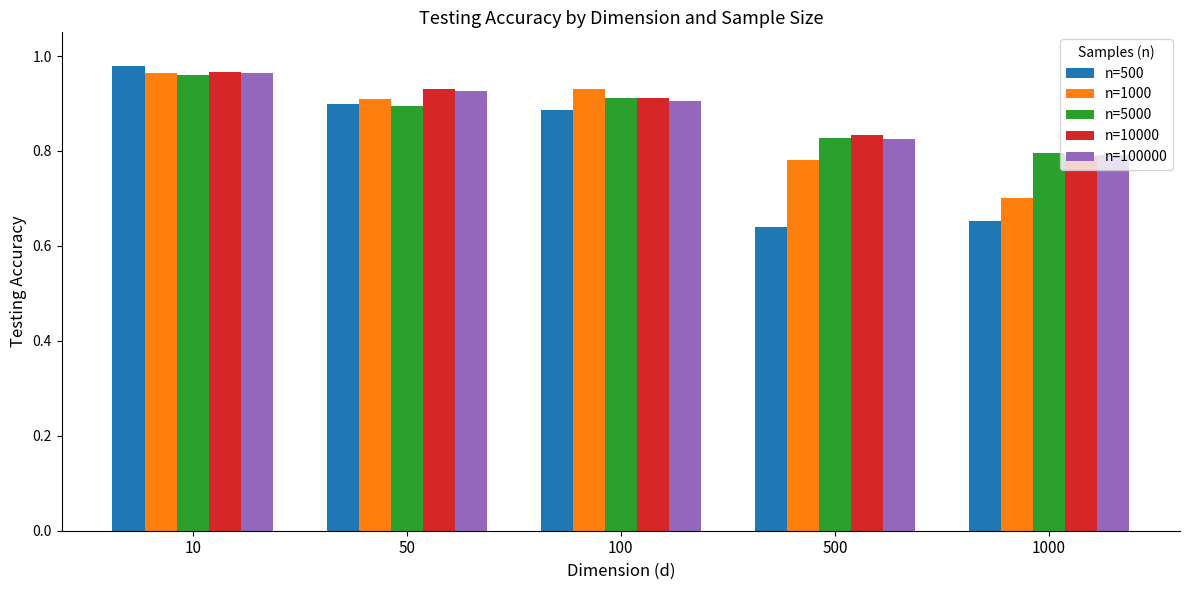

Which label corresponds to the largest value in the chart?

10